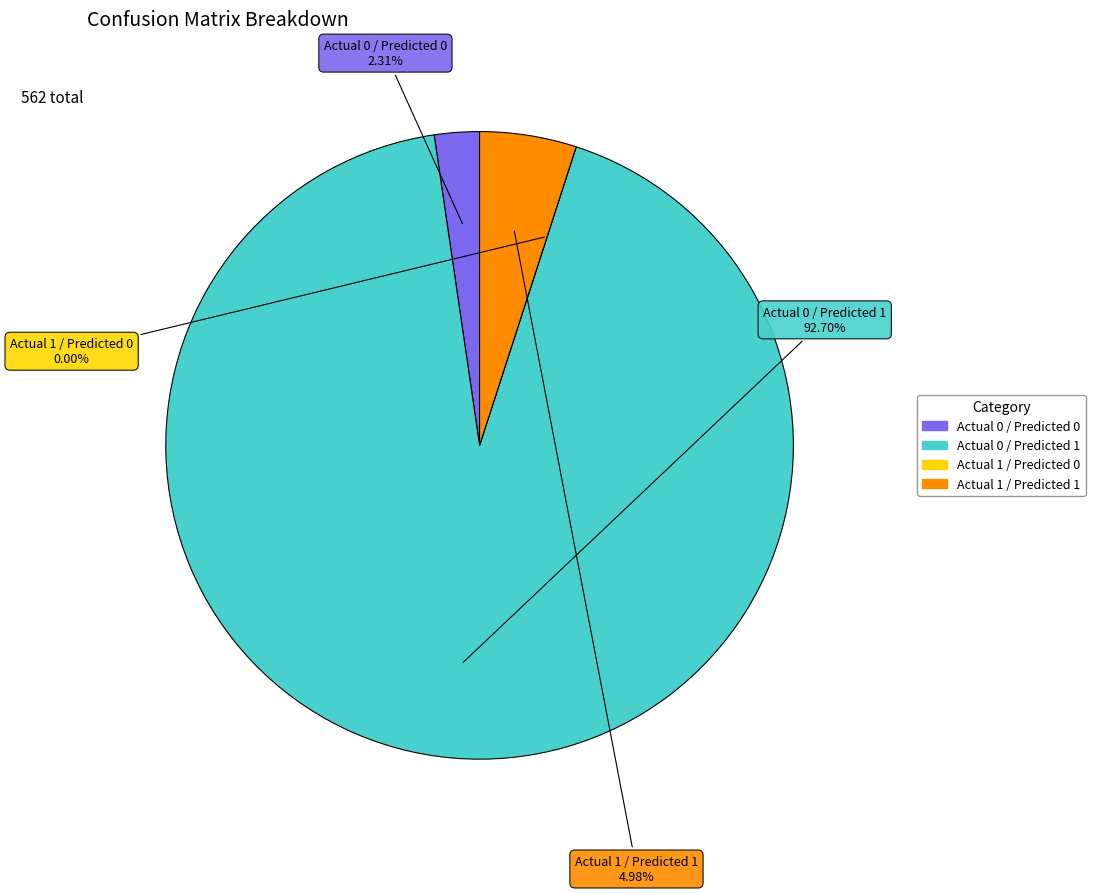

Between Actual 0 / Predicted 0 and Actual 1 / Predicted 0, which is larger?

Actual 0 / Predicted 0